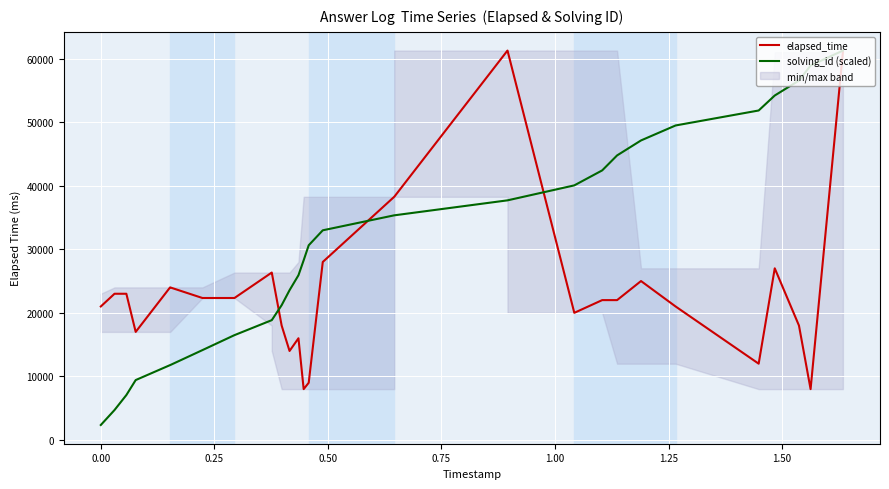

Which series has the largest total across all categories?

solving_id (scaled)